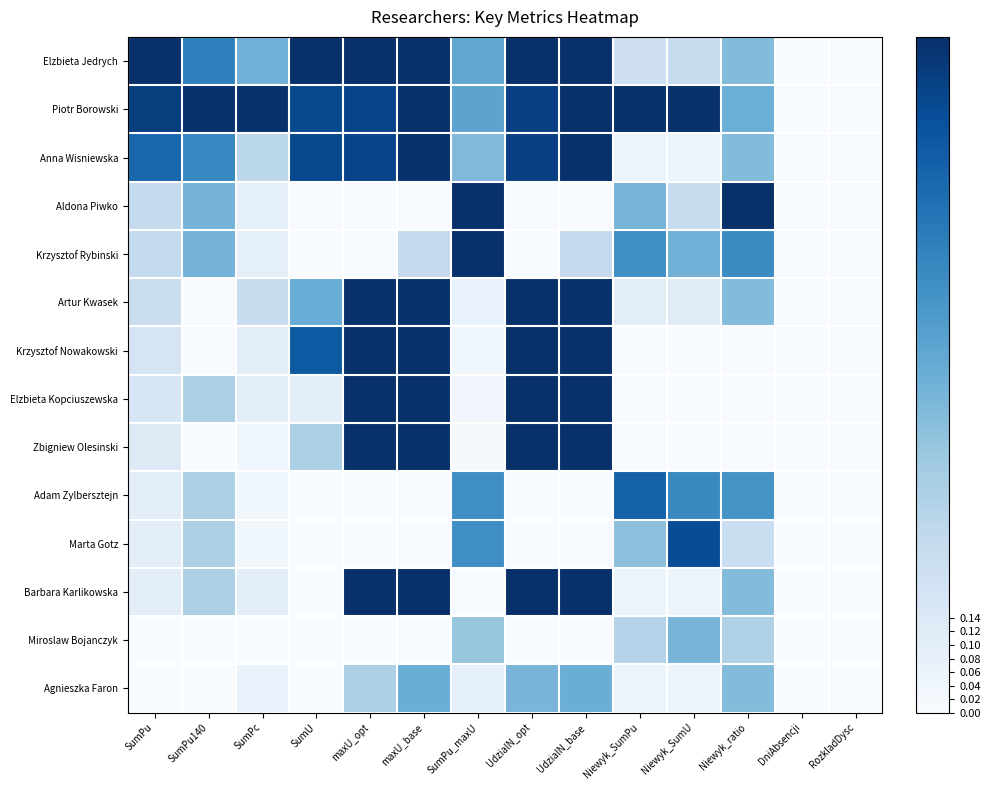

What is the spread (max minus min) of values at UdzialN_base?

1.0